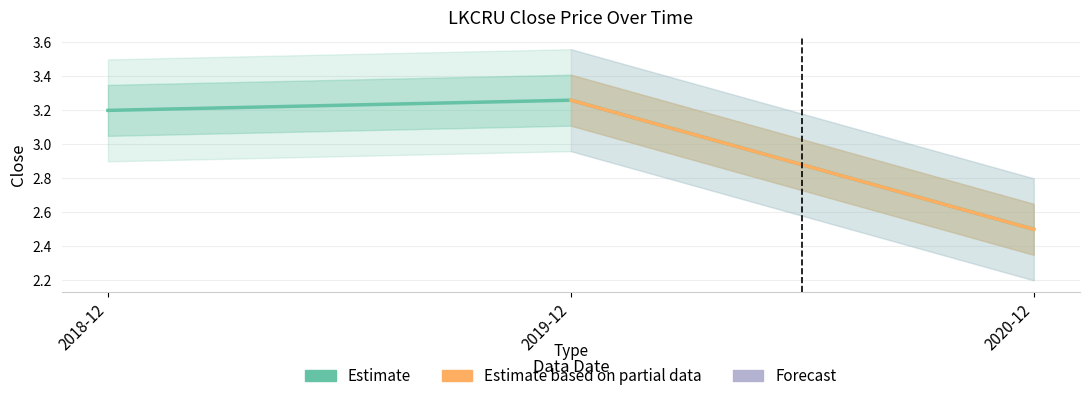

What is the minimum value shown in the chart?

2.5